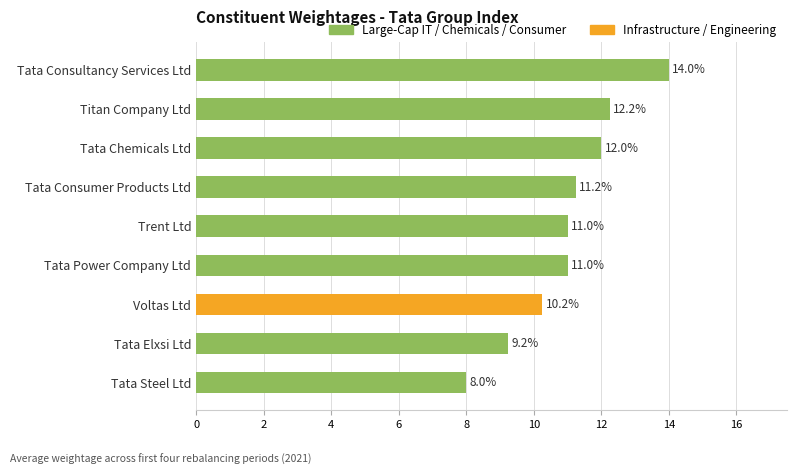

Does the chart contain any negative values?

No